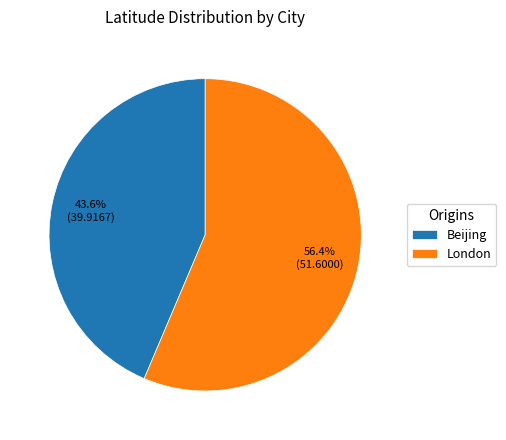

Which category accounts for the majority?

London